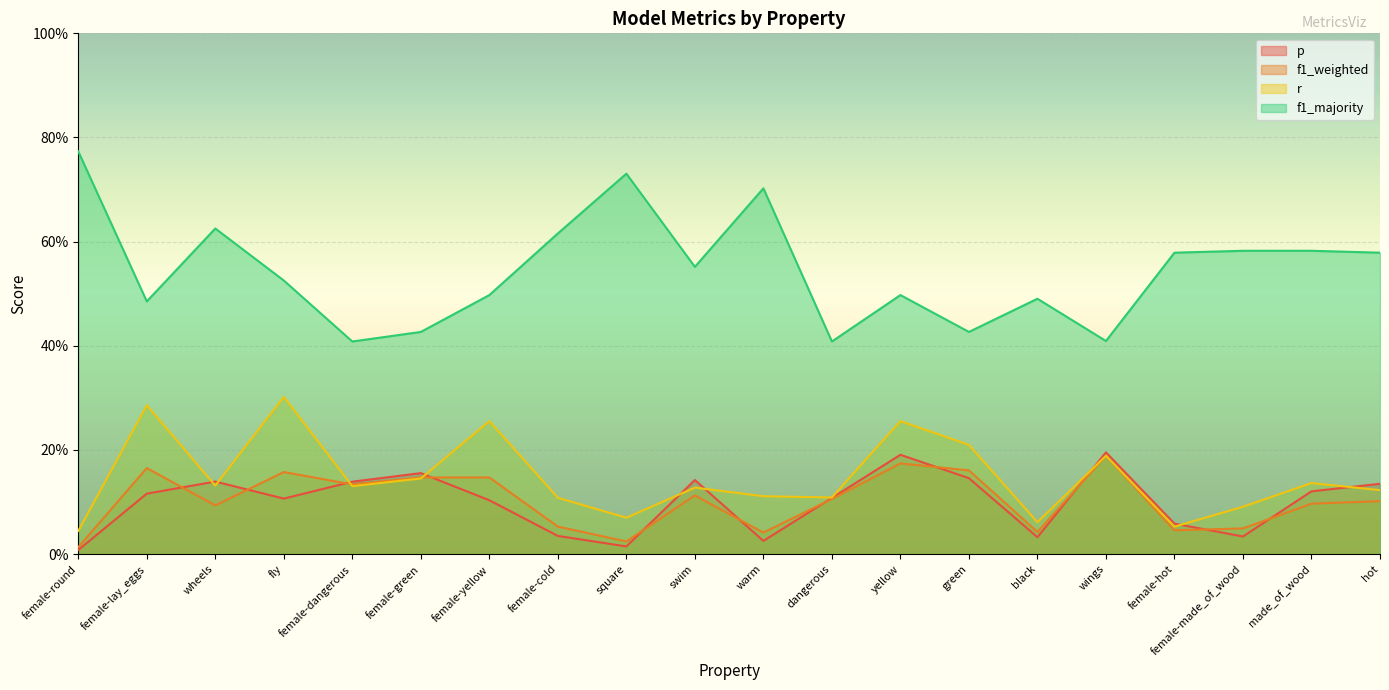

What is the greatest value displayed?

0.8